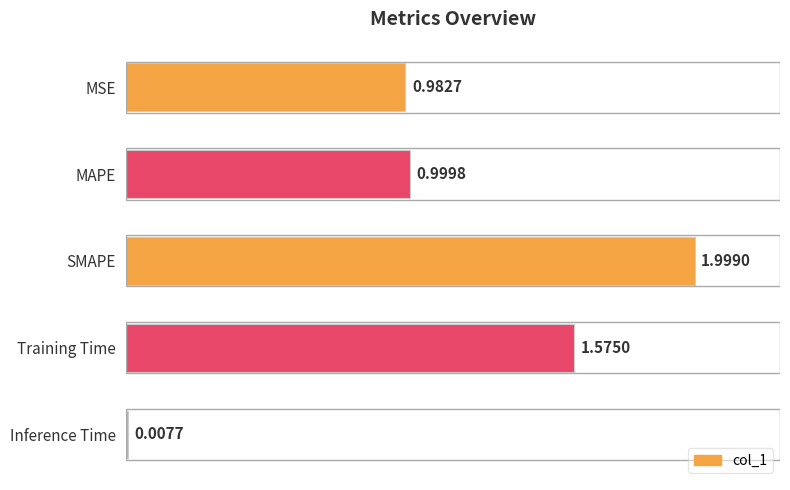

How many bars are there in total?

5